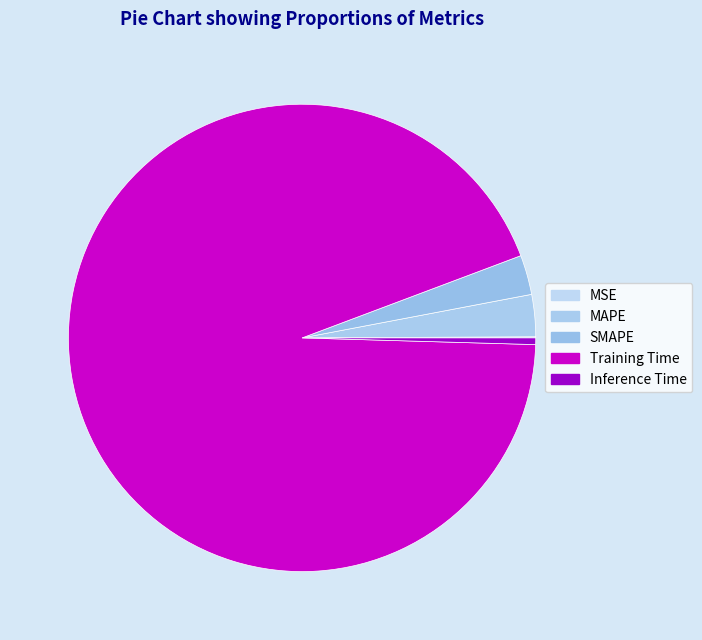

Count the number of slices in the pie.

5